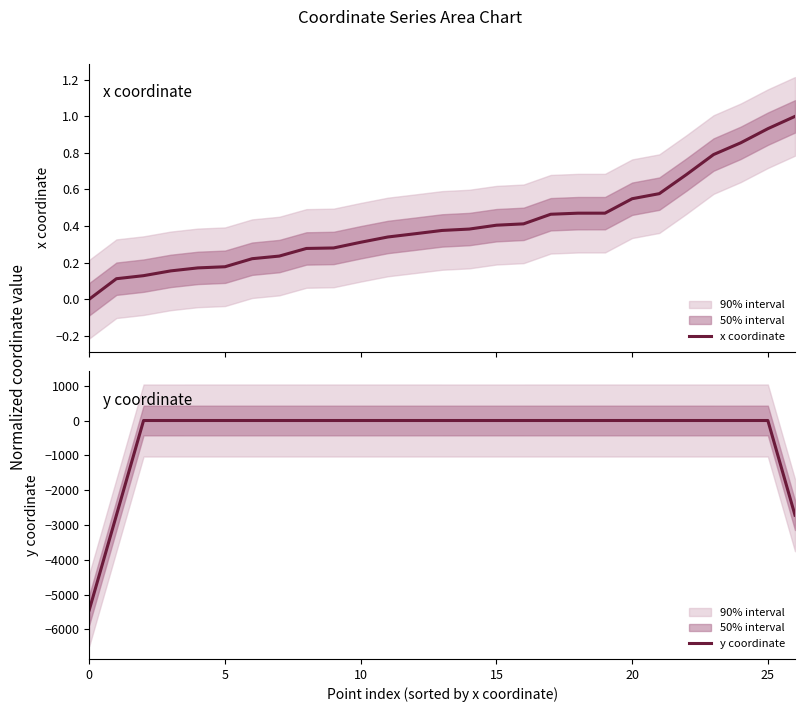

What is the difference between the maximum and second lowest values in the y coordinate series?

2720.3